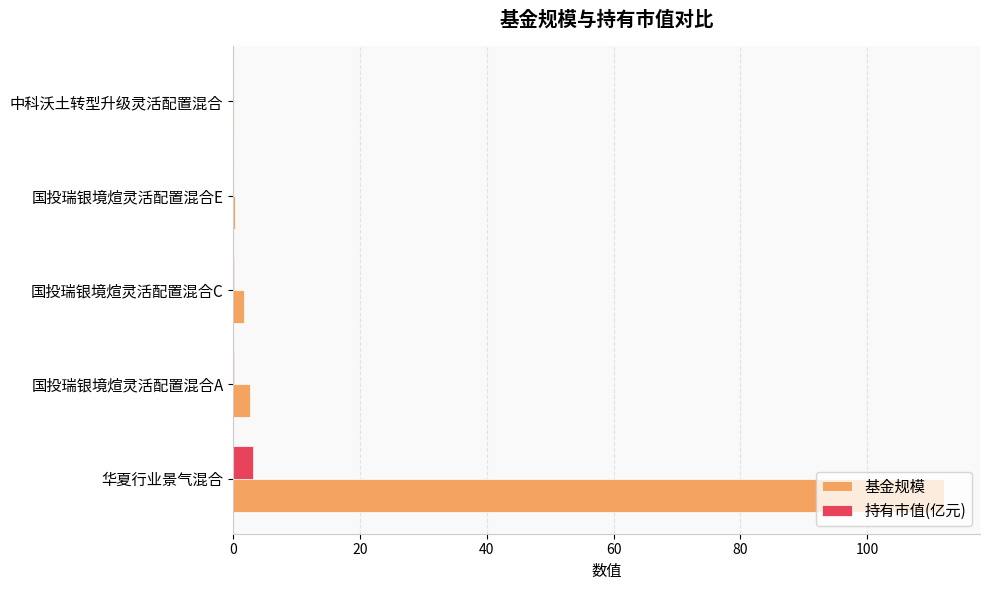

Between 华夏行业景气混合 and 国投瑞银境煊灵活配置混合E, which series saw the biggest shift?

基金规模